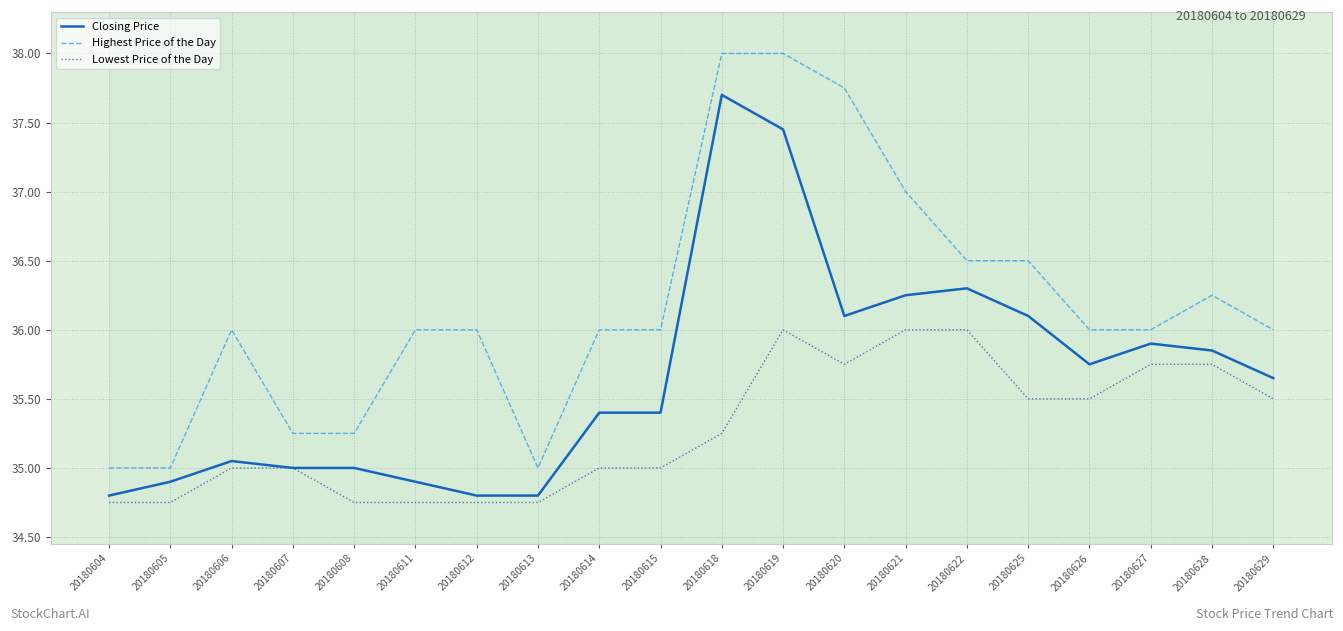

List the series in order of their peak value, lowest first.

Lowest Price of the Day, Closing Price, Highest Price of the Day